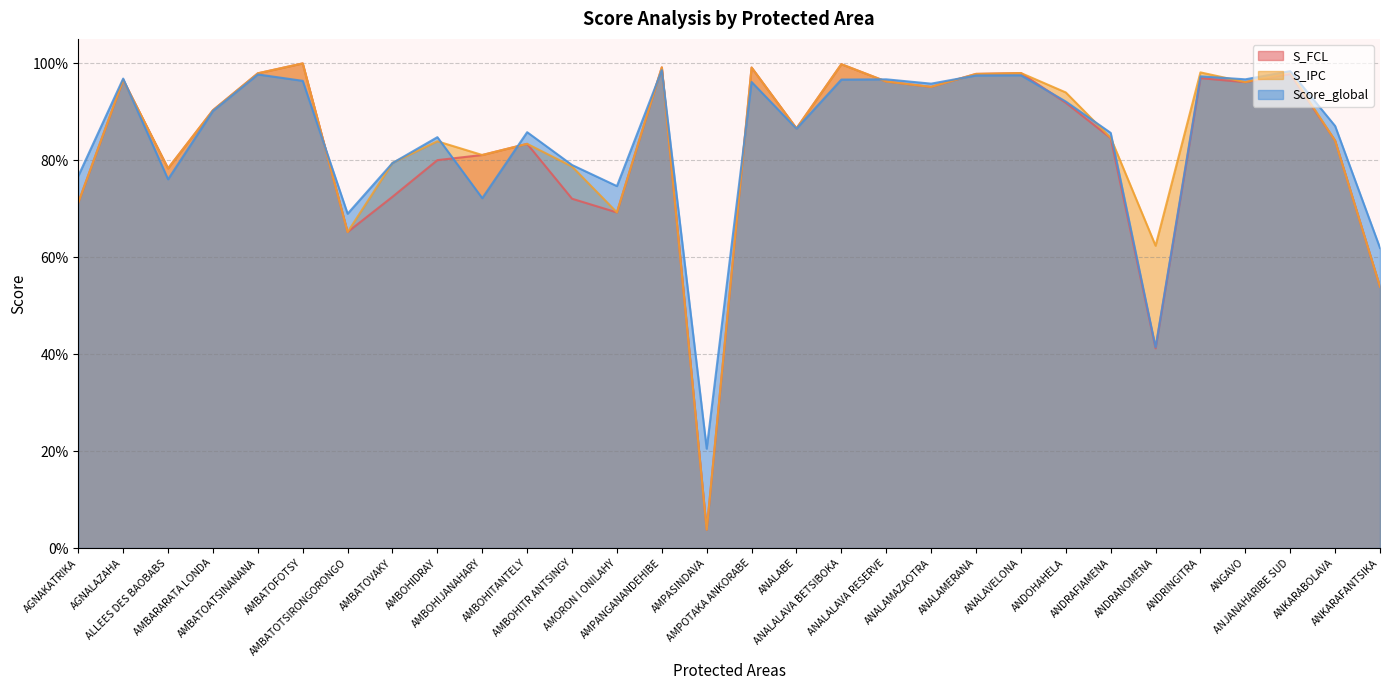

How many intersections are there between Score_global and S_IPC?

14